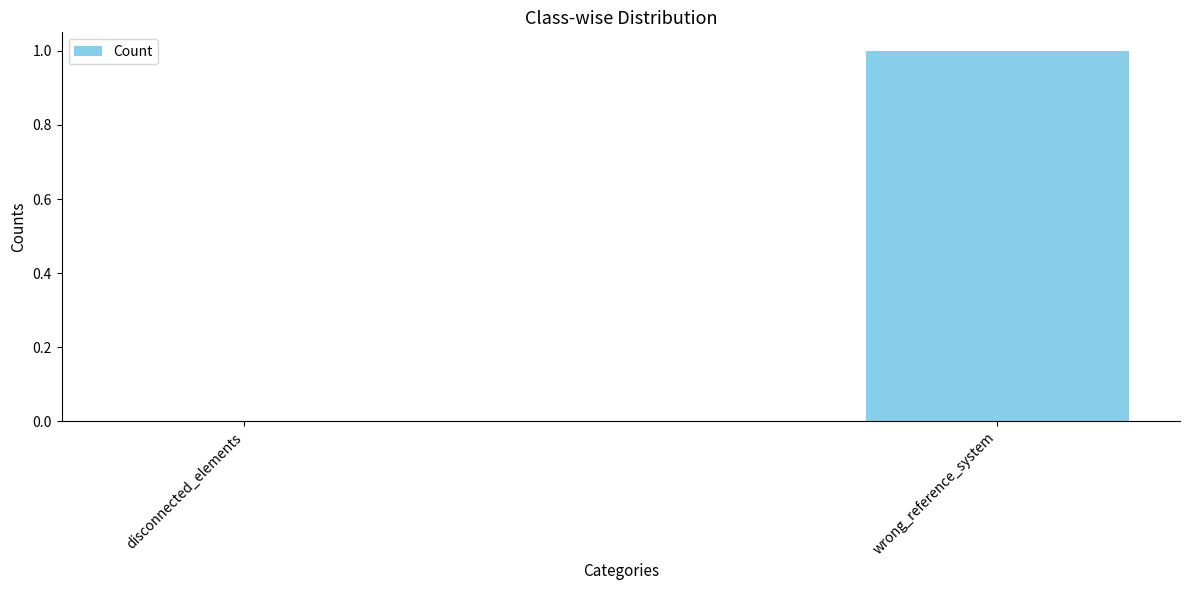

Which label corresponds to the largest value in the chart?

wrong_reference_system